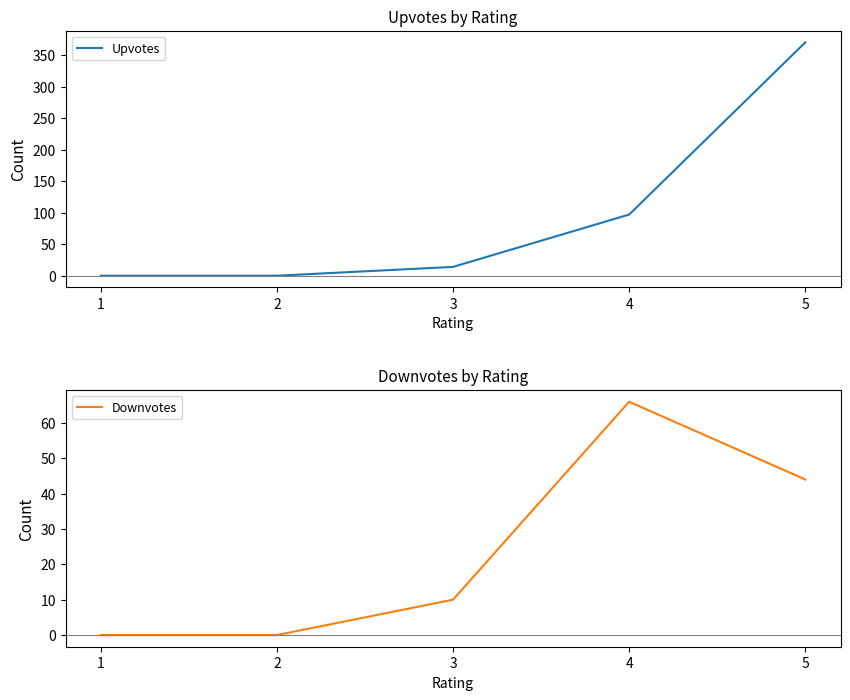

Which series has the largest range (max minus min)?

Upvotes